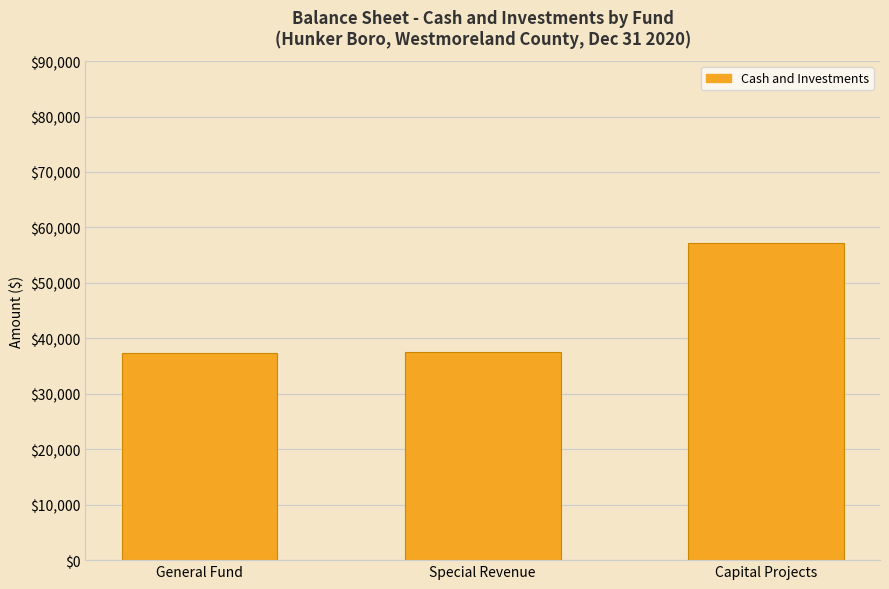

What is the average value?

44049